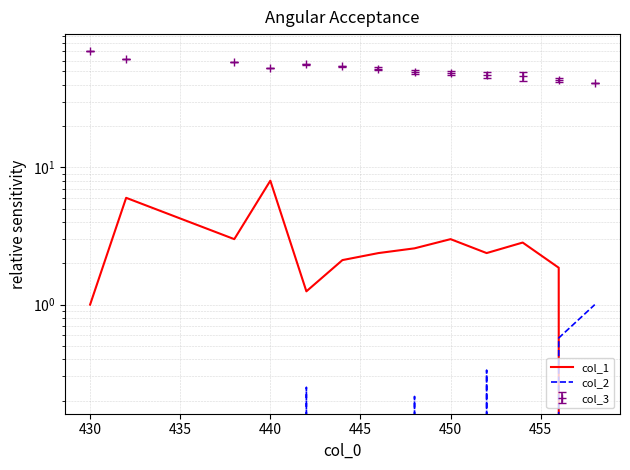

True or false: col_2 has more than 0 points higher than both neighbors.

True